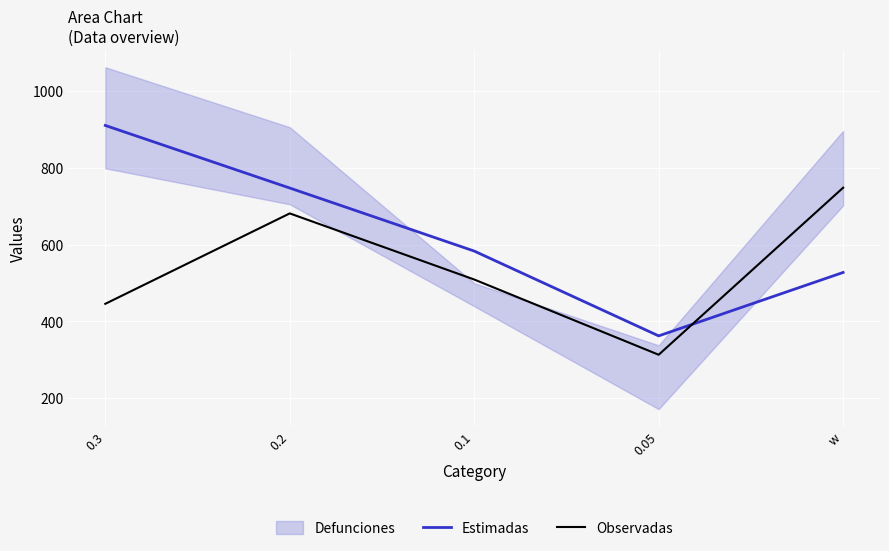

Does the chart display data point markers on the line(s)?

No